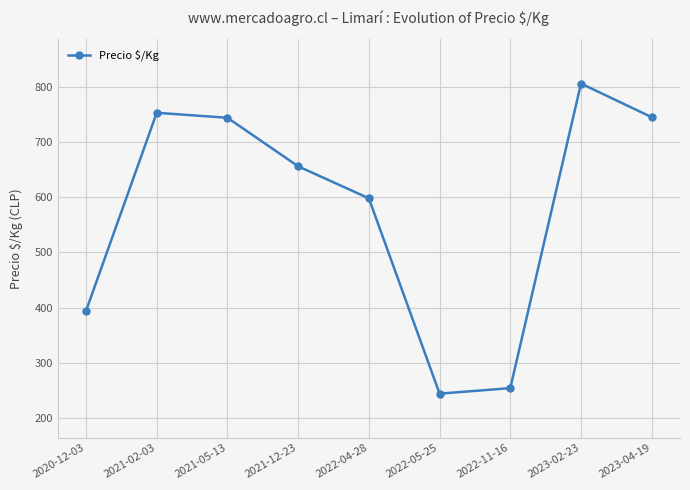

How many interior local valleys (lower than both neighbors) does the data have?

1